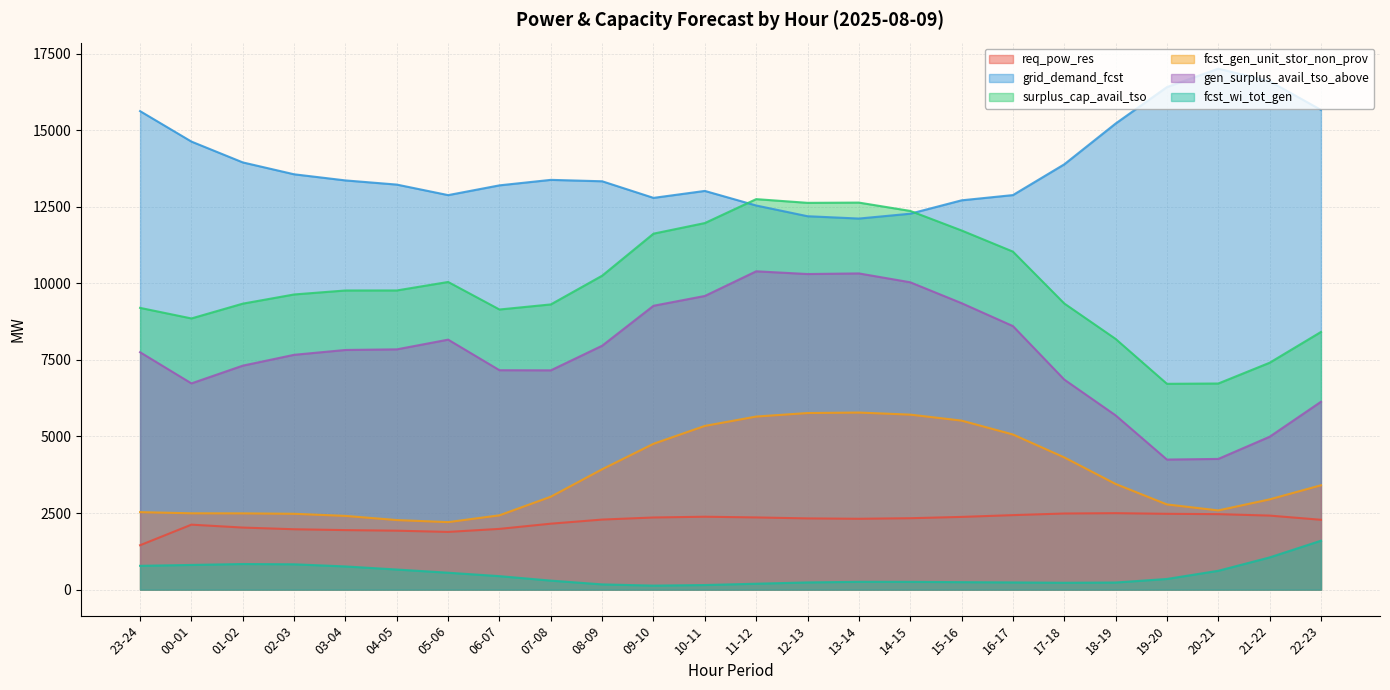

True or false: fcst_wi_tot_gen and surplus_cap_avail_tso intersect in this chart.

False